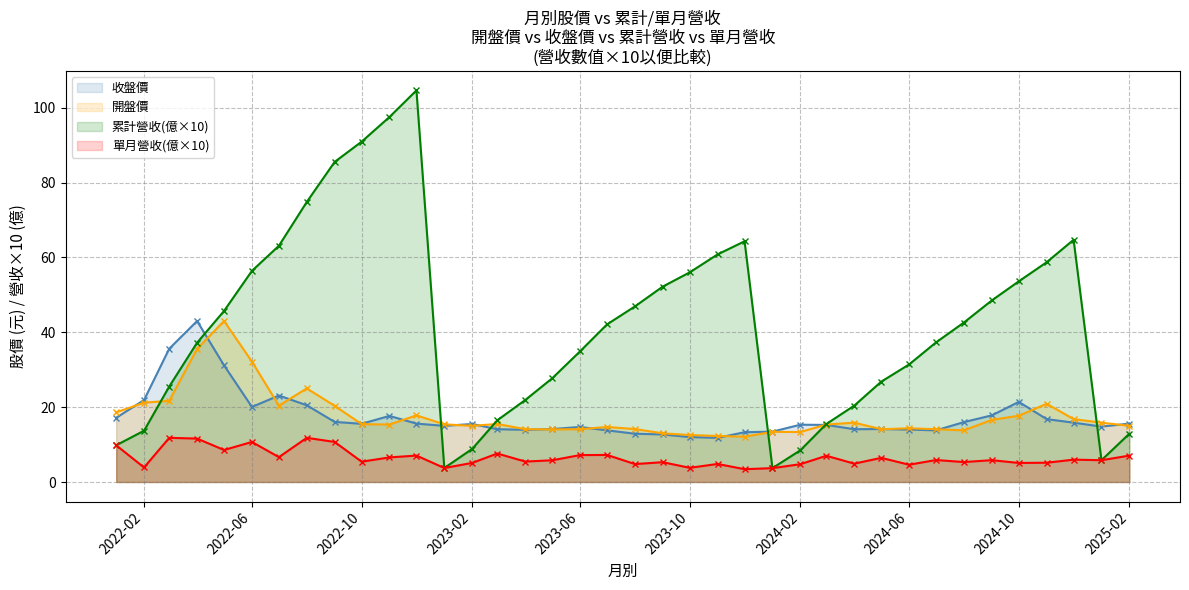

What is the total value across all series at 2024-06?

64.4